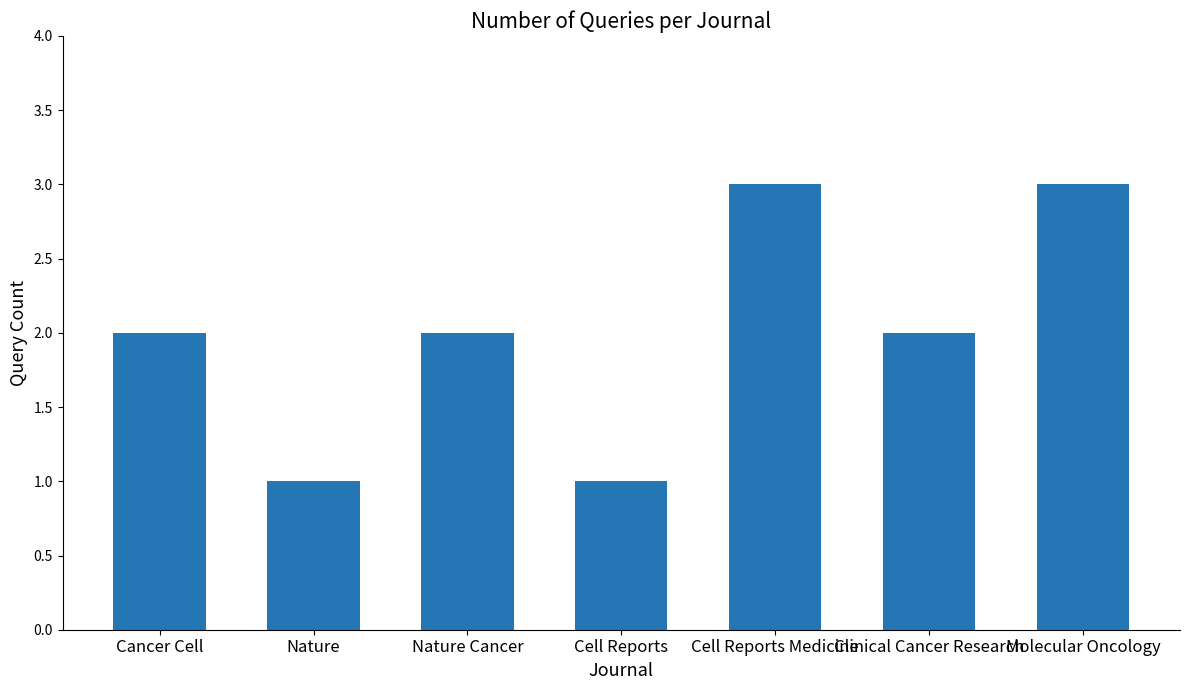

The value at Molecular Oncology is 4. True or false?

False